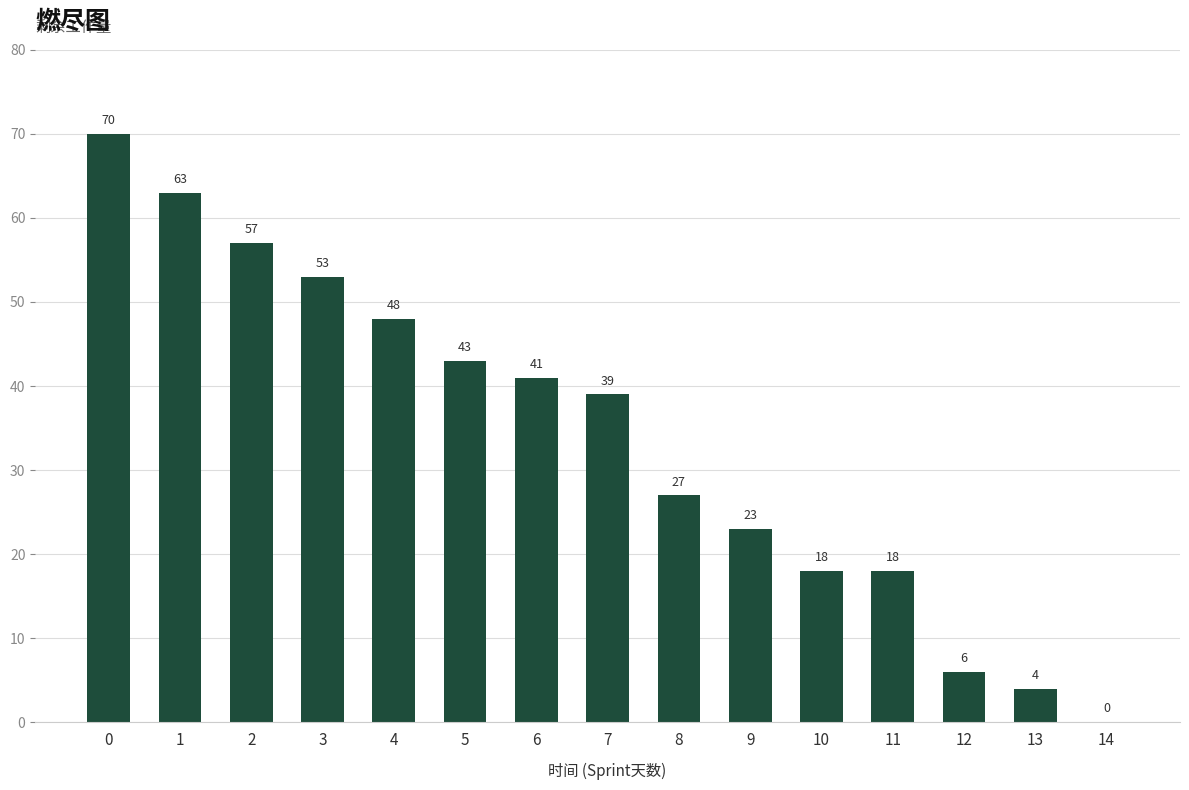

What is the maximum value shown in the chart?

70